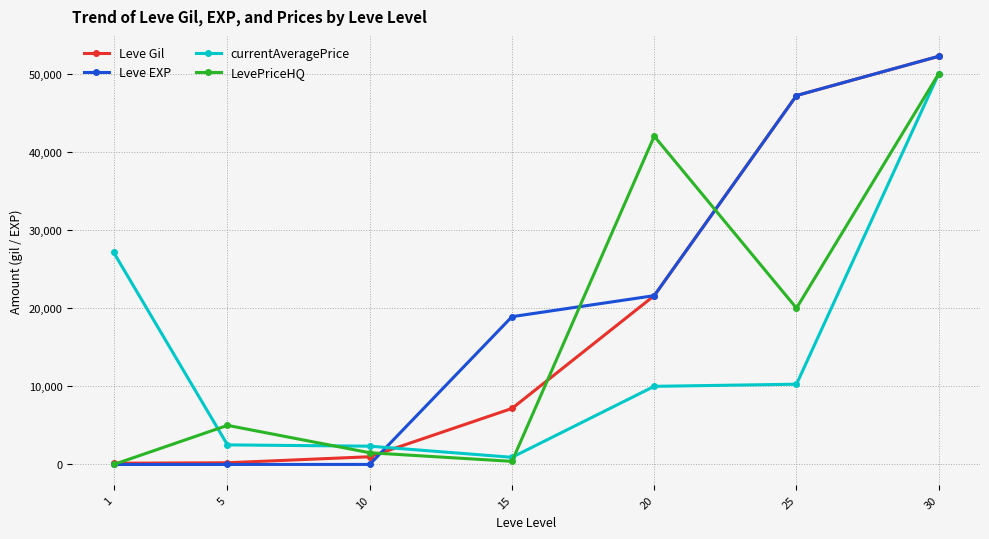

What value does the Leve EXP series have at 15, to the nearest 10?

18910